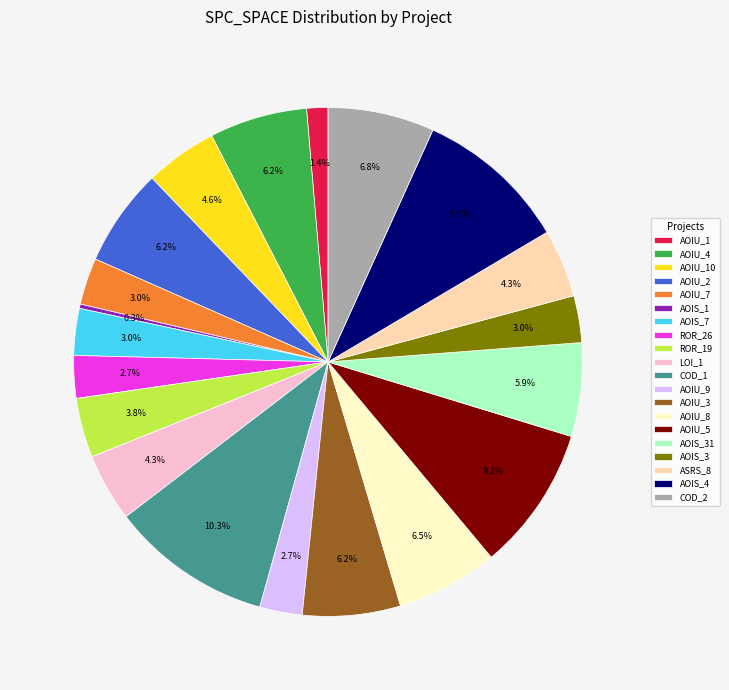

Which slice is the largest?

COD_1